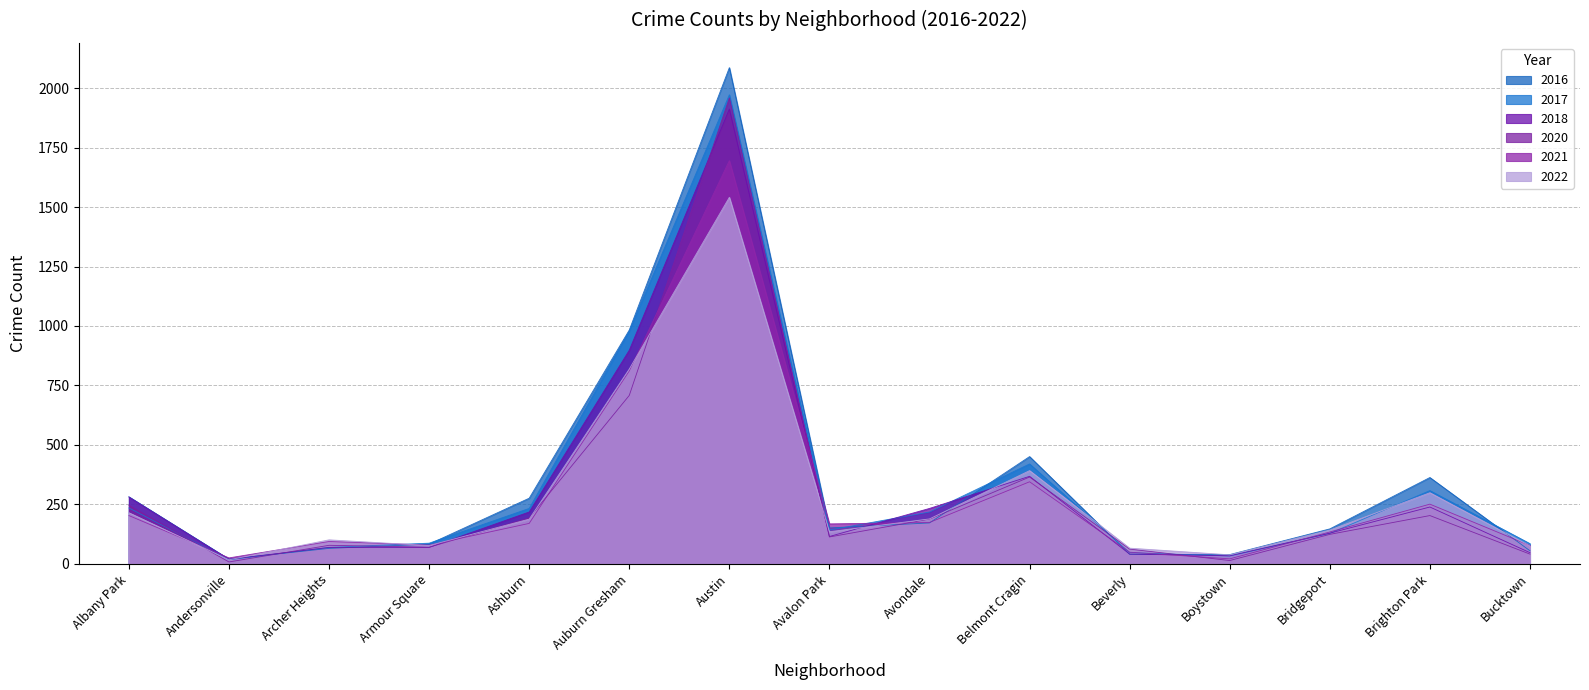

True or false: 2018 and 2020 cross at least once.

True